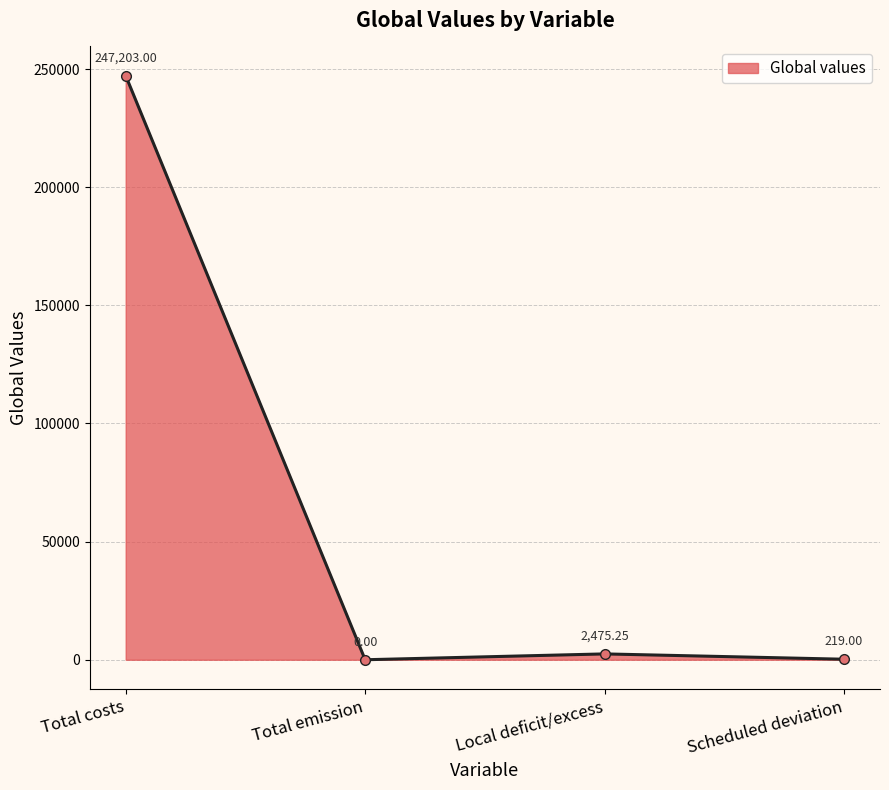

True or false: the data shows 336951.3 at Total costs.

False